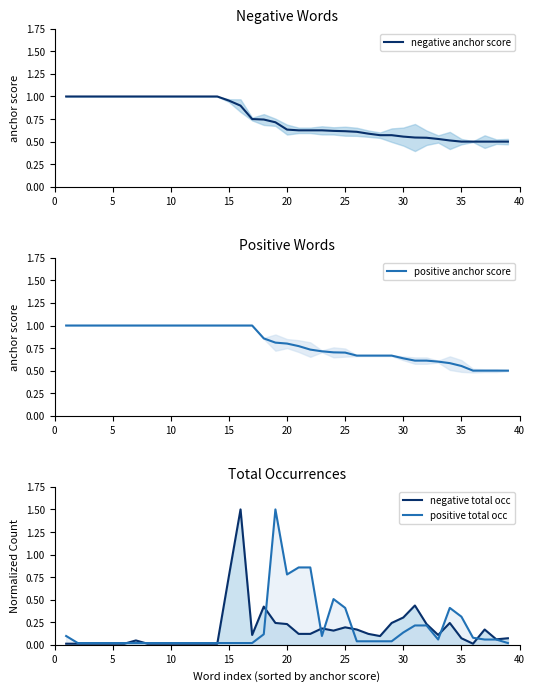

What is the difference between the maximum and second lowest values in the positive total occ series?

1.5